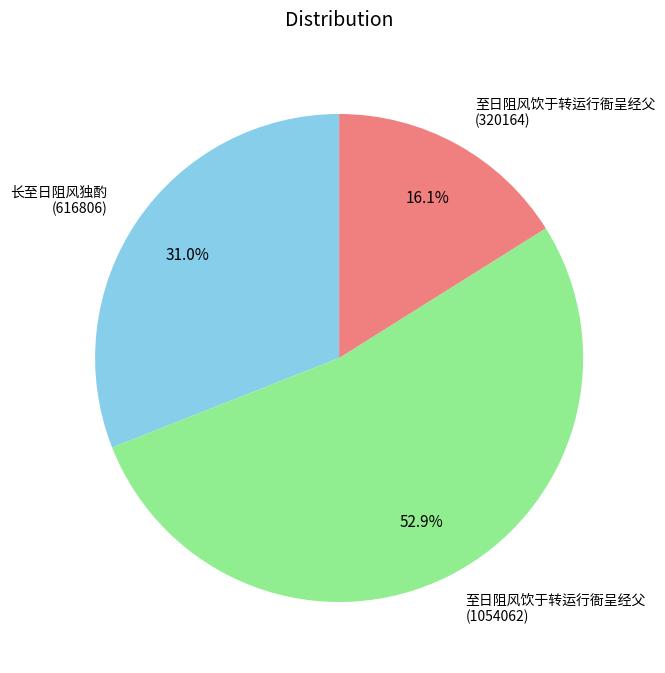

Approximately how many times larger is the value at 长至日阻风独酌 (616806) compared to 至日阻风饮于转运行衙呈经父 (1054062)?

0.6